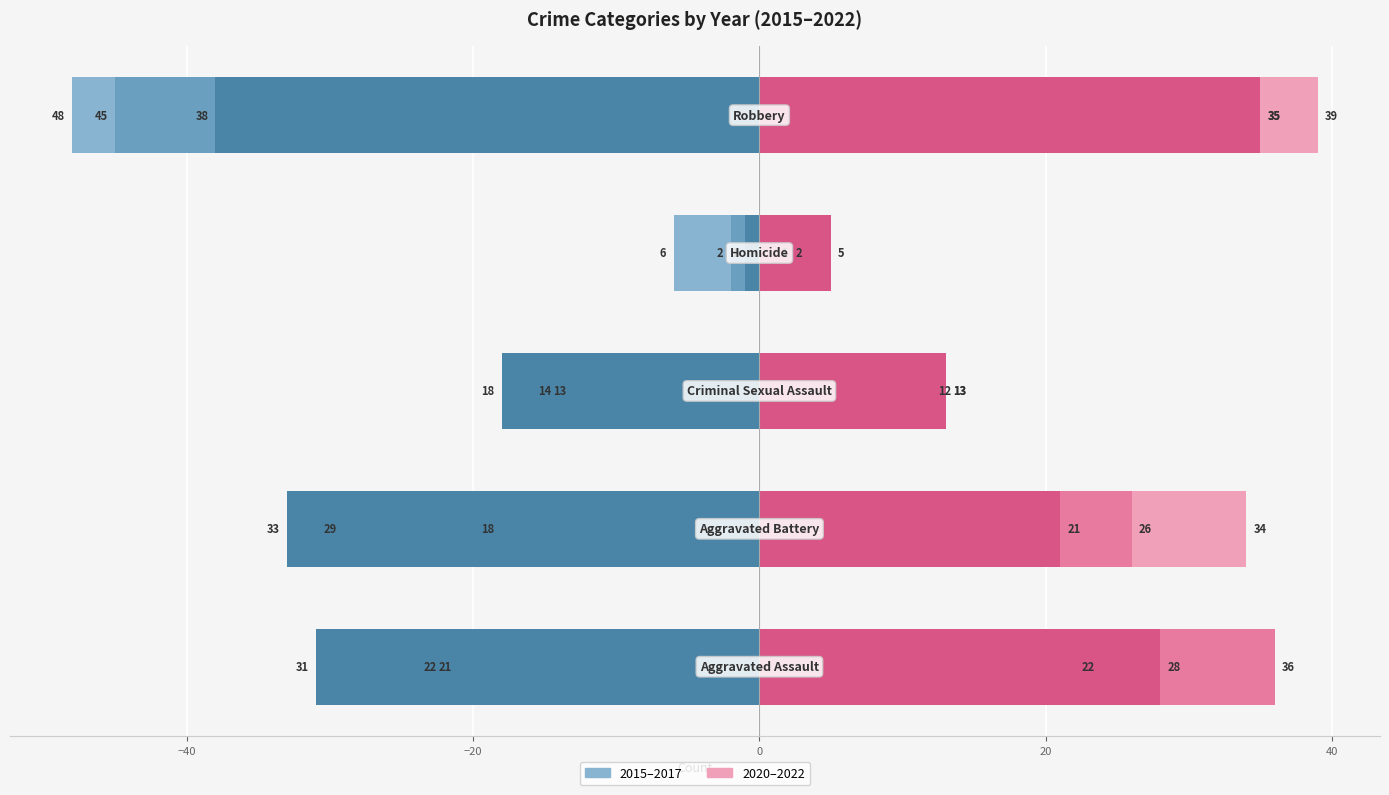

Between Aggravated Battery and Criminal Sexual Assault, which is larger?

Criminal Sexual Assault